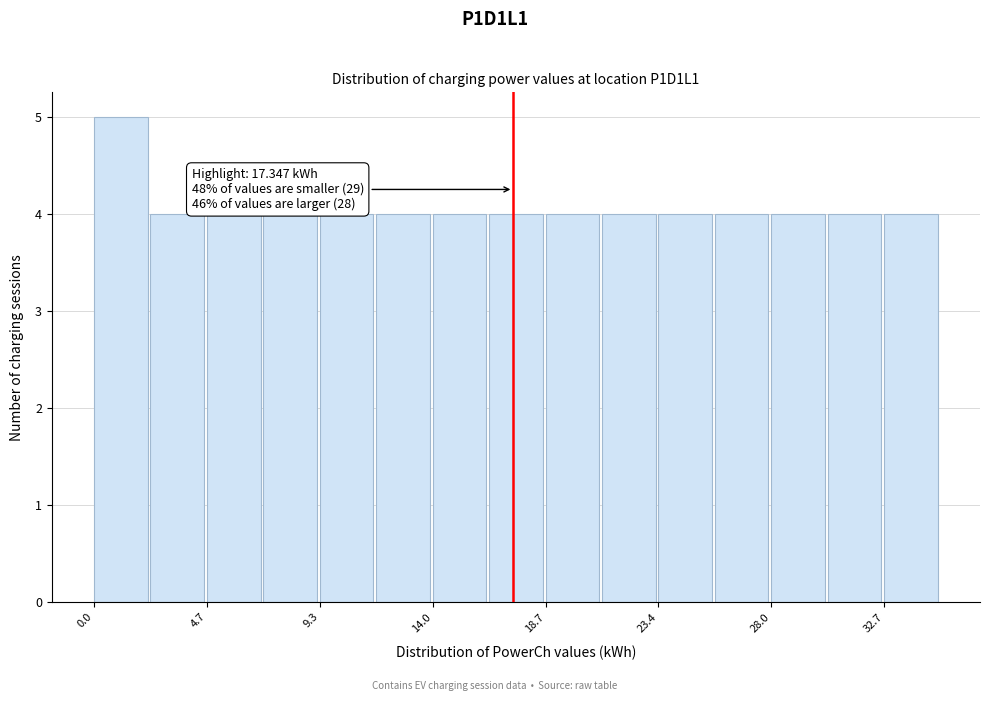

Over which range of the x-axis is the bar tallest?

0.0 to 2.5